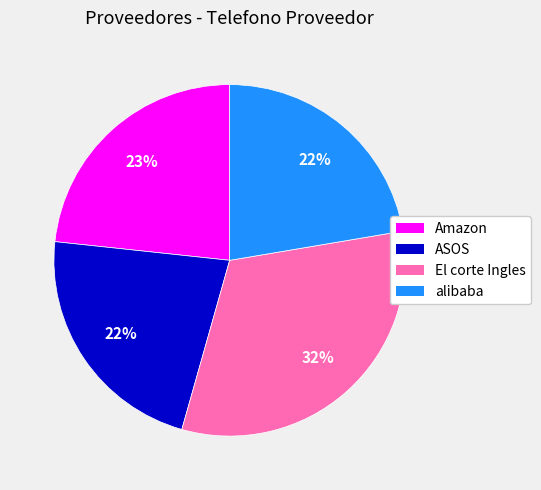

Combined, do alibaba and El corte Ingles account for over 50%?

Yes